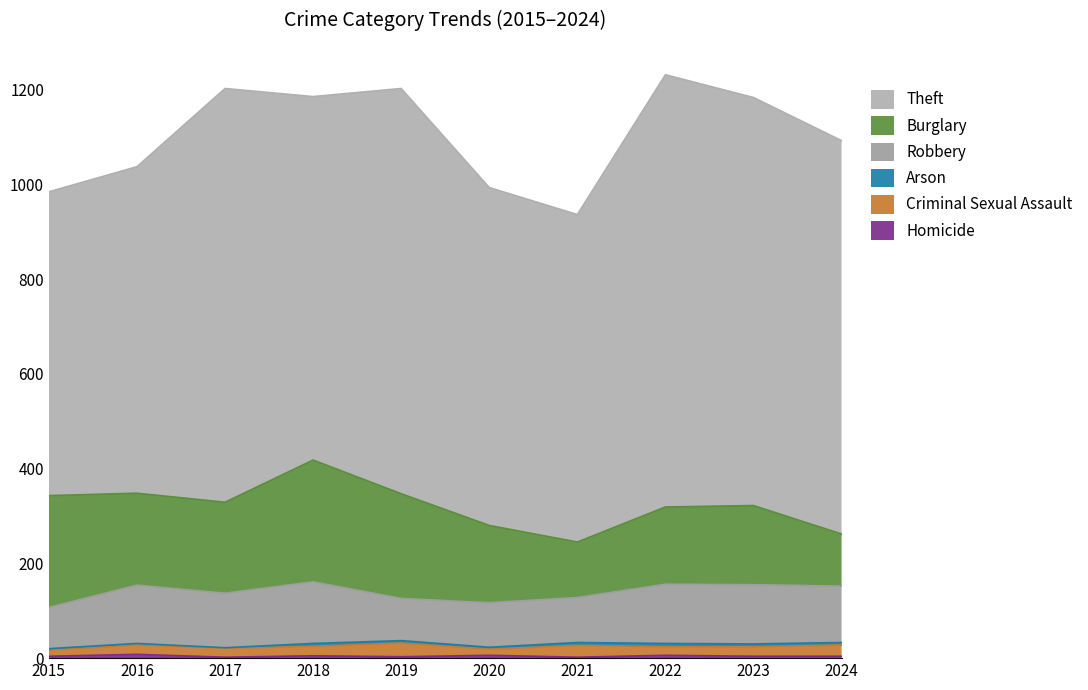

Which series has the largest range (max minus min)?

Theft